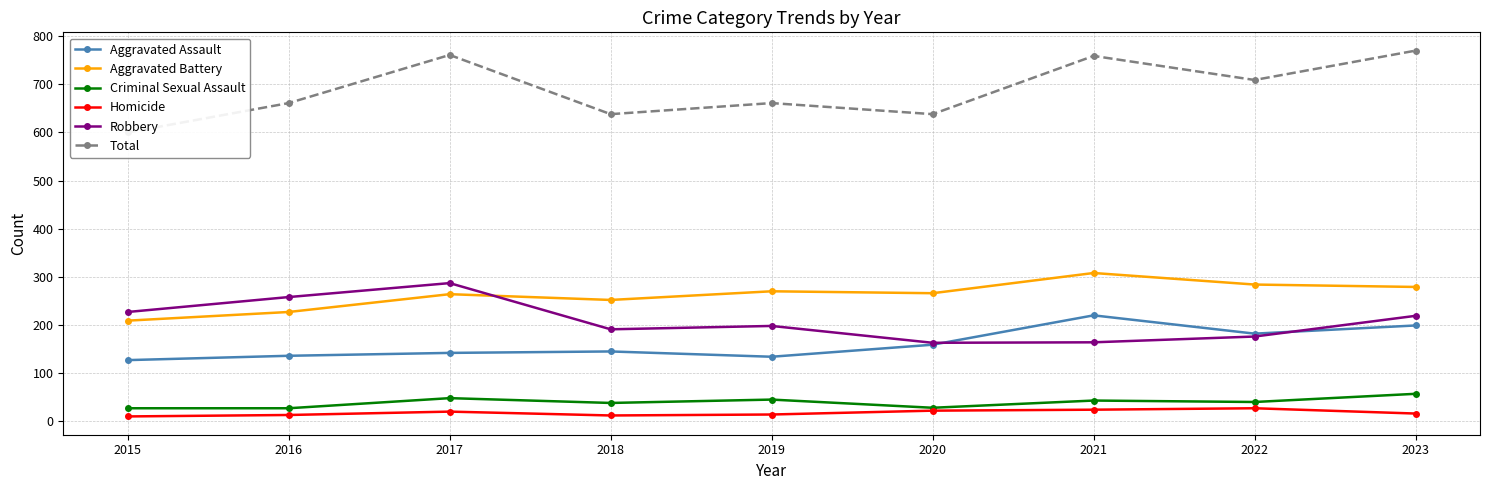

The Robbery series shows 219 at 2023. True or false?

True